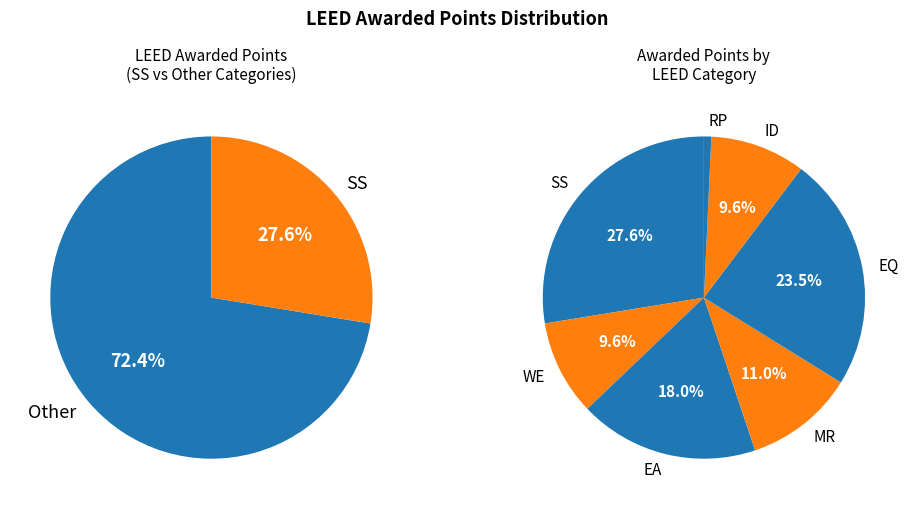

Does RP represent more than half of the total?

No